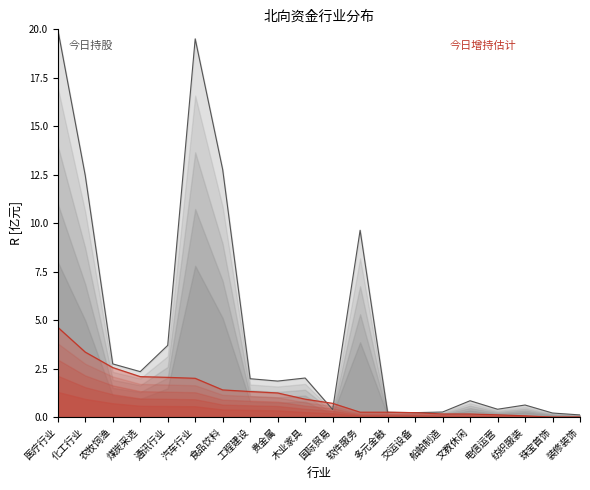

What is the difference between the 北向资金今日持股 values at 贵金属 and 农牧饲渔?

0.9